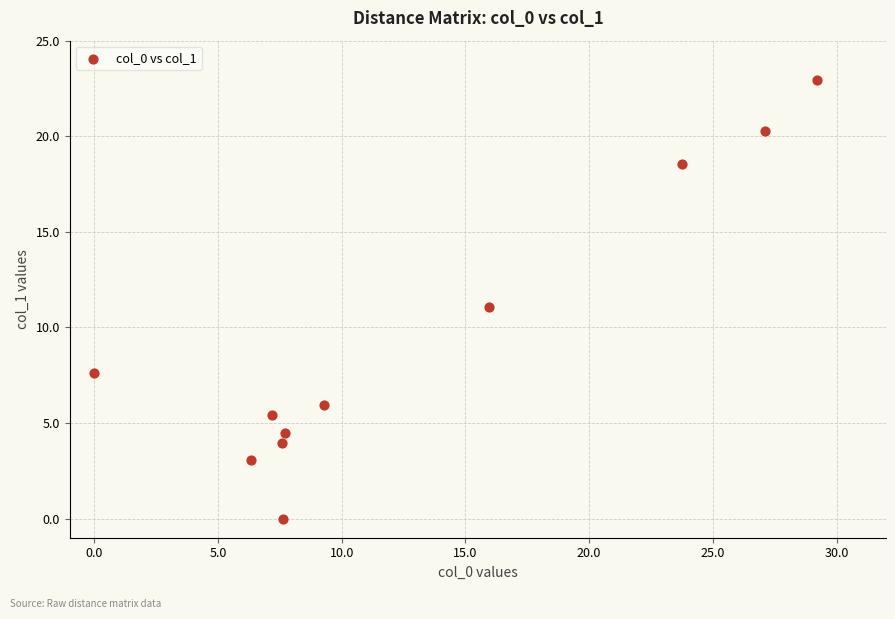

What is the average X value?

12.9